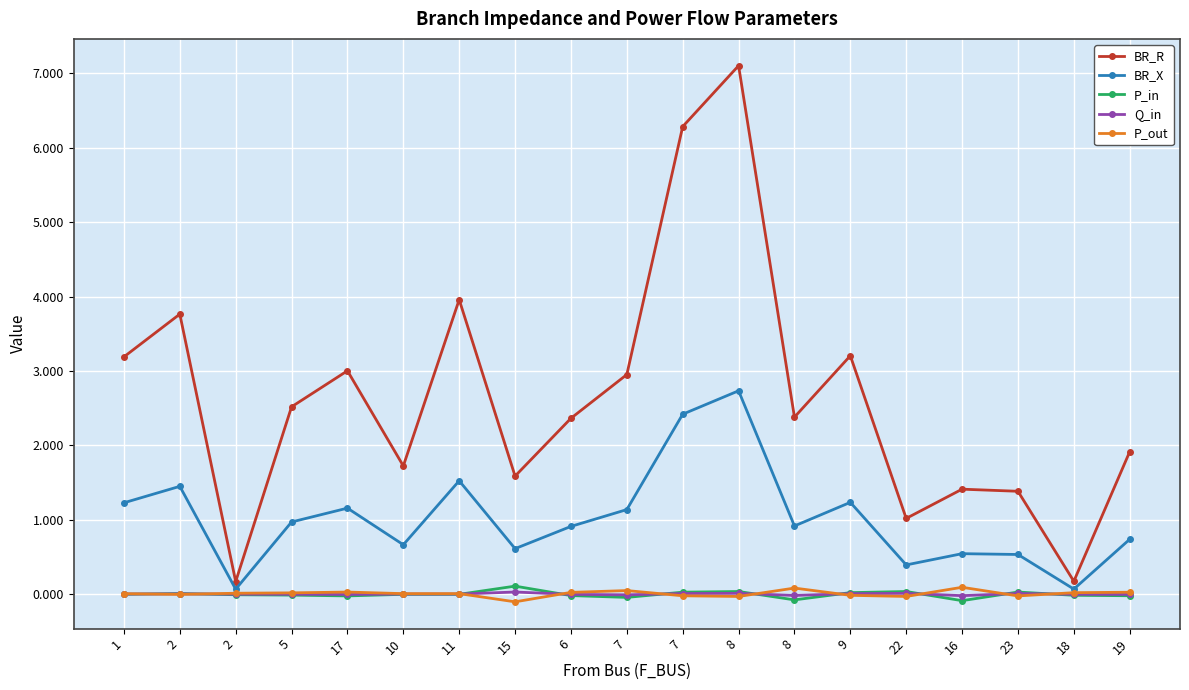

What is the sum of all BR_R values?

50.1